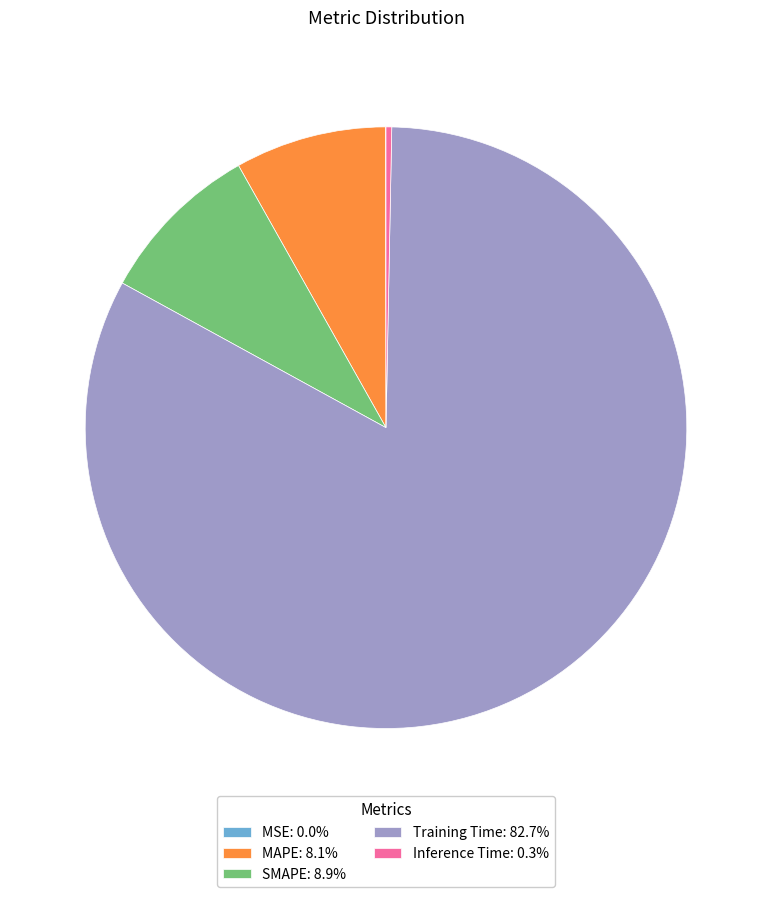

Is the sum of SMAPE: 8.9% and MAPE: 8.1% greater than half?

No